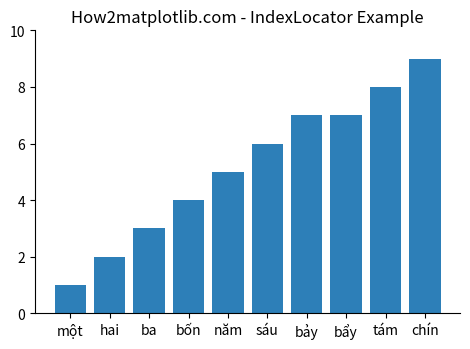

What is the sum of all values?

52